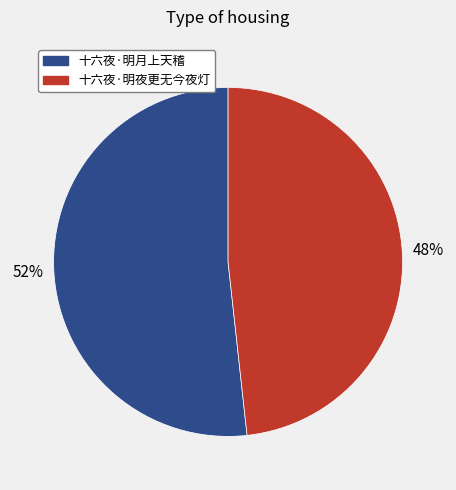

To the nearest percent, what percentage of the pie is 十六夜·明夜更无今夜灯?

48%